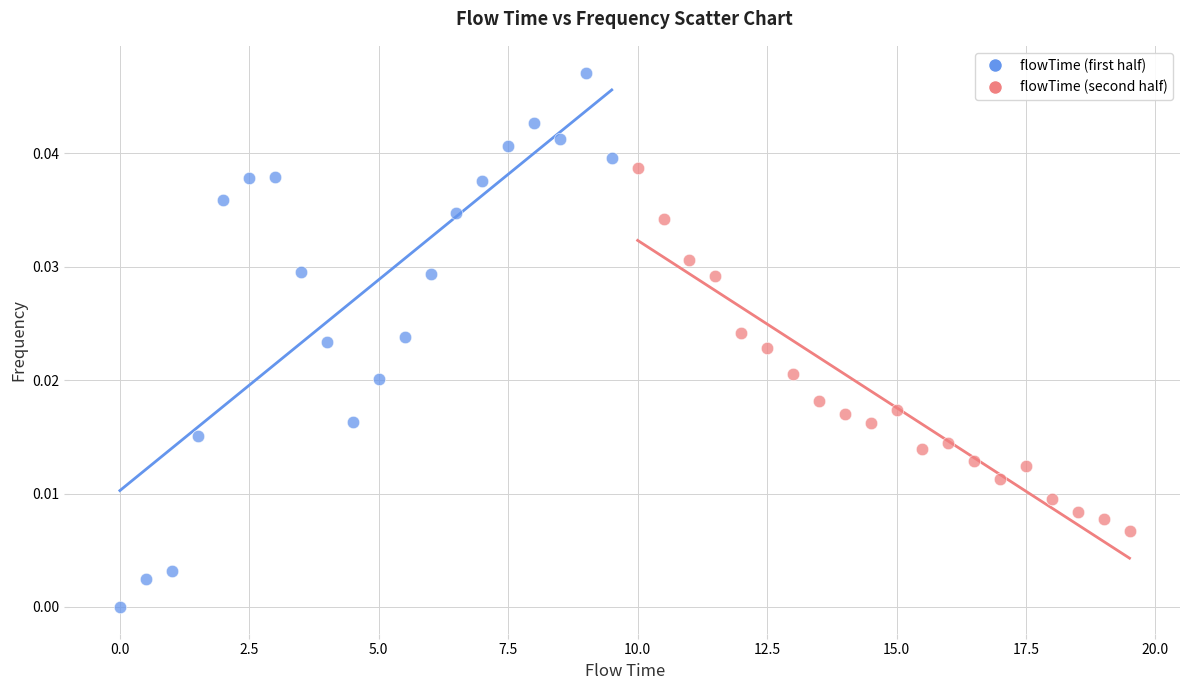

Which series reaches the maximum Y coordinate?

flowTime (first half)